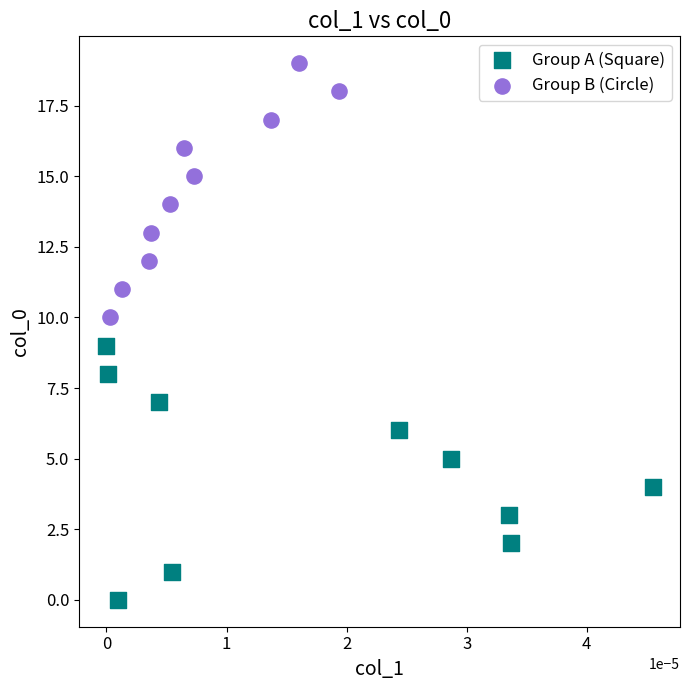

Which series reaches the minimum Y coordinate?

Group A (Square)